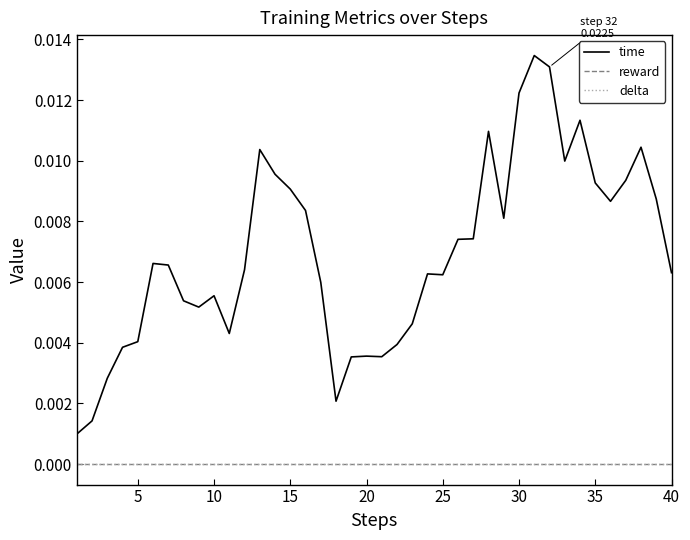

Is this an area chart (filled region under the line)?

No